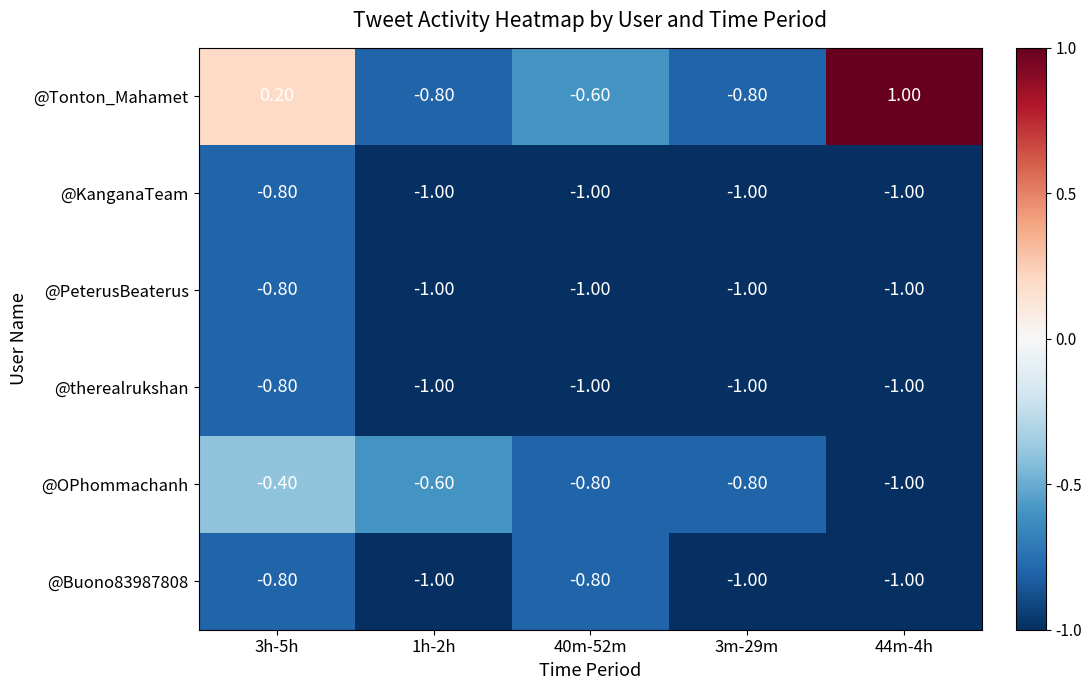

What is the difference between the maximum and minimum values in the @Tonton_Mahamet series?

1.8